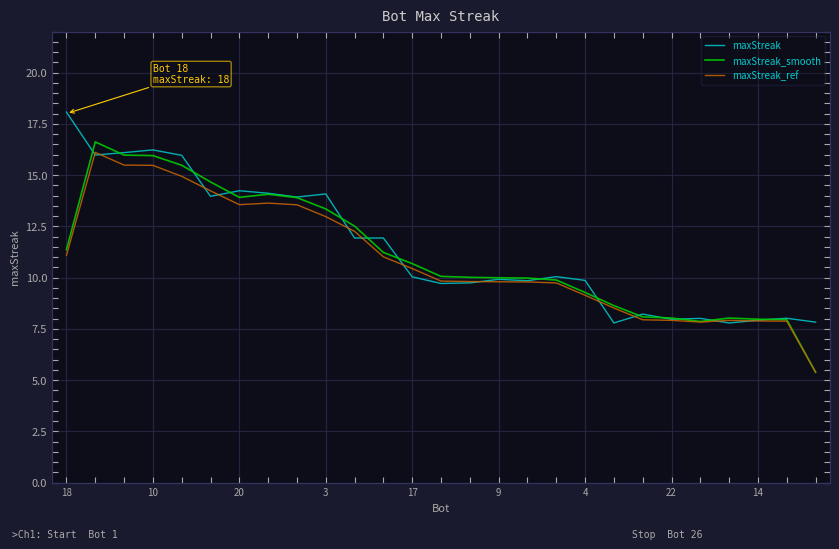

What is the smallest value displayed?

5.4